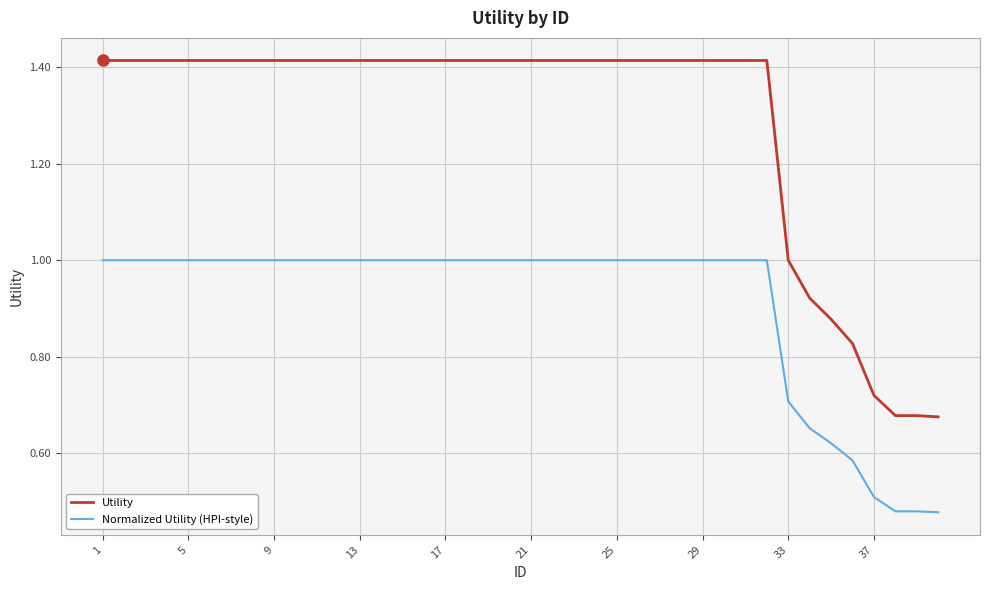

Which series has the largest total across all categories?

Utility